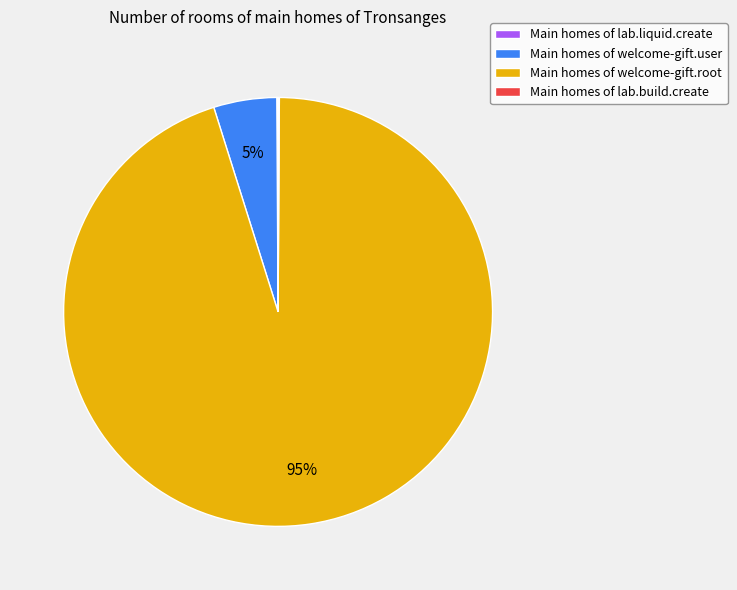

What is the largest slice in the pie chart?

Main homes of welcome-gift.root